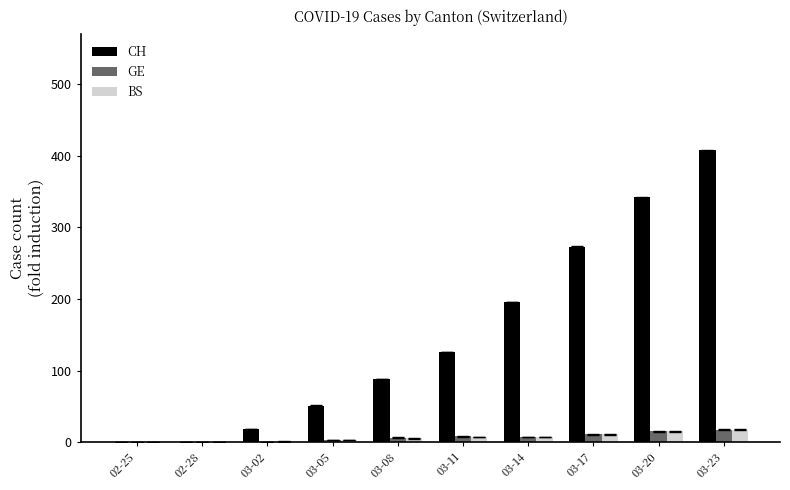

Where is CH nearest to the value 204?

03-14